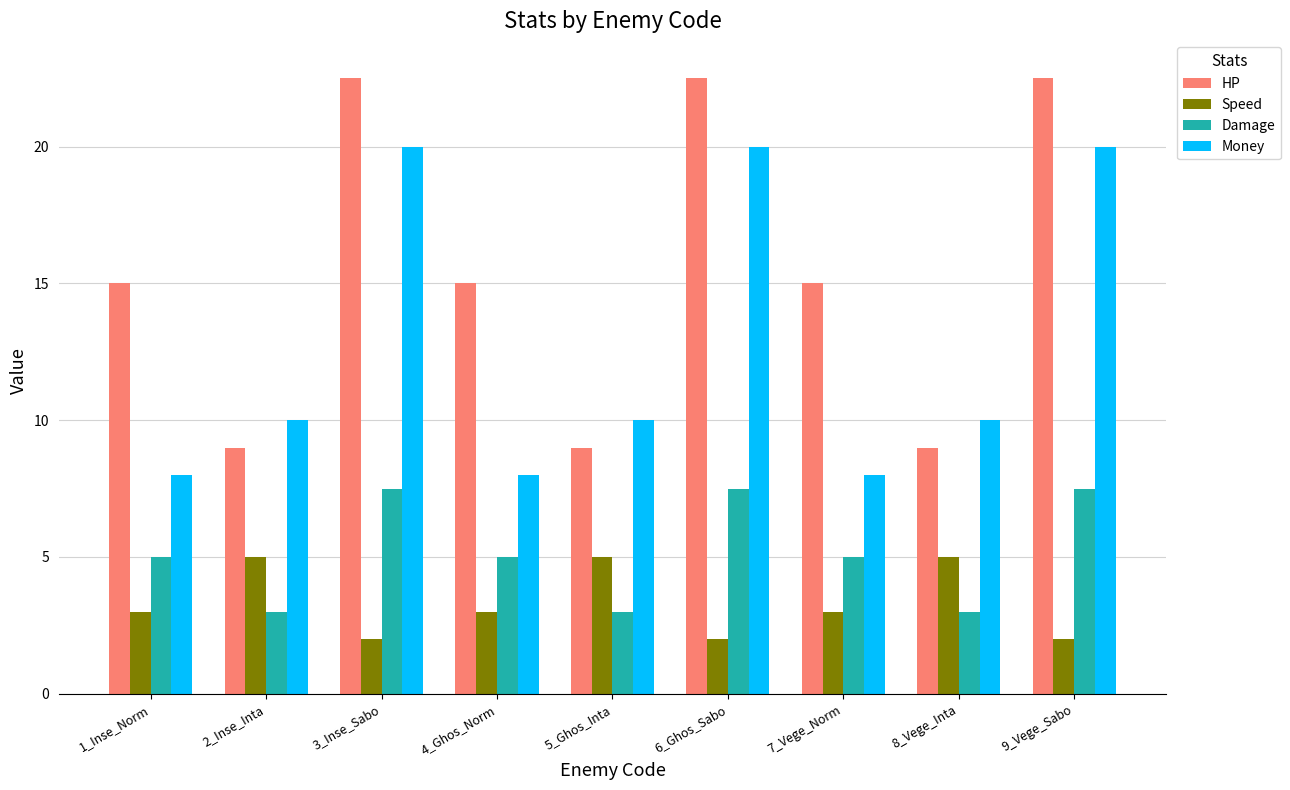

What is the sum of all HP values?

139.5